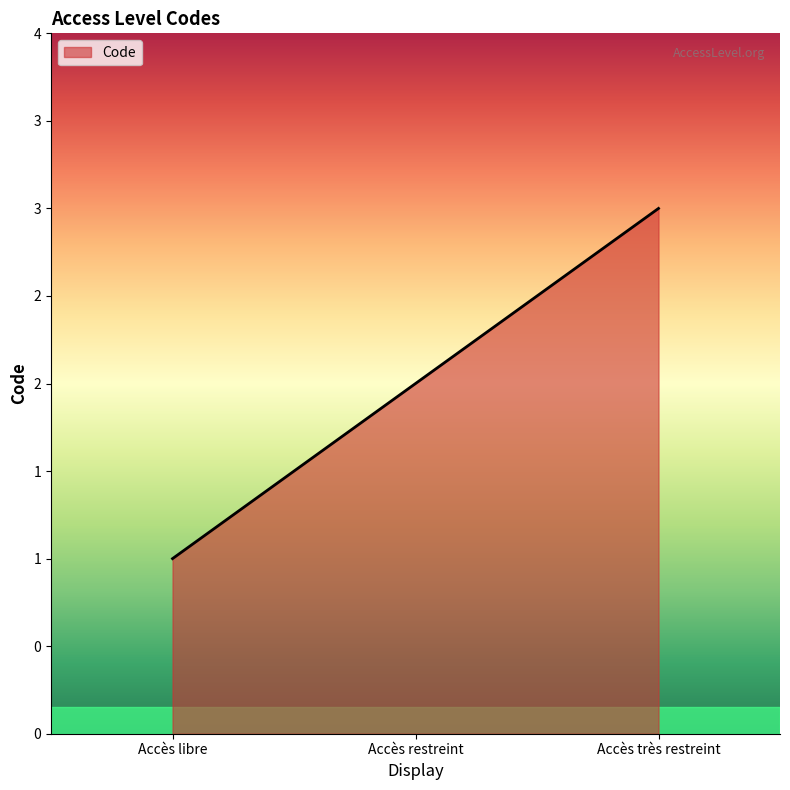

Reading left to right, list all the values displayed in this chart.

Accès libre=1	Accès restreint=2	Accès très restreint=3